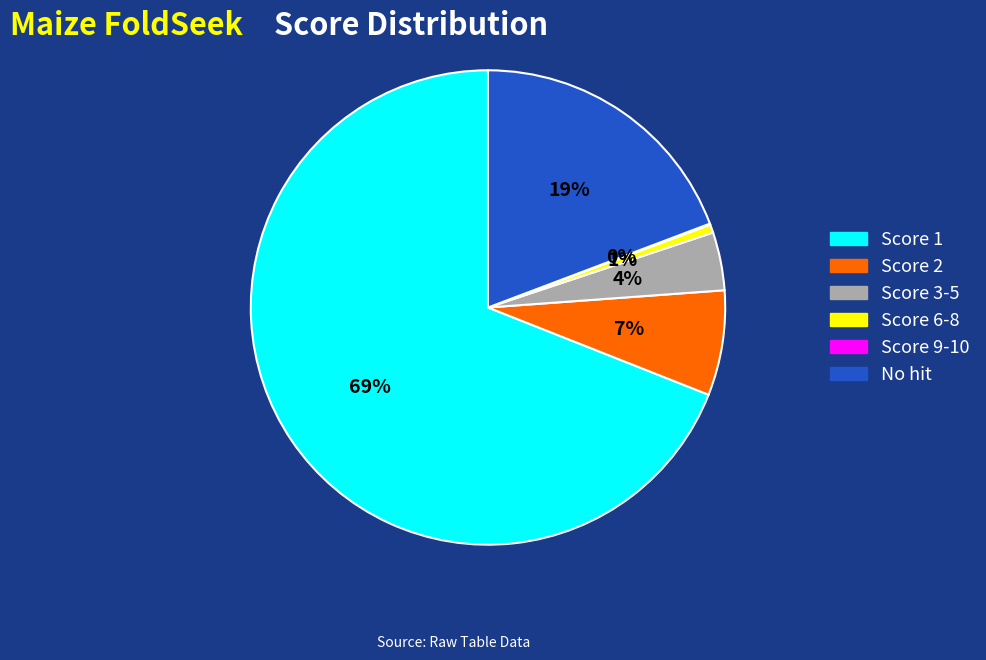

Is there a majority slice in this chart?

Yes